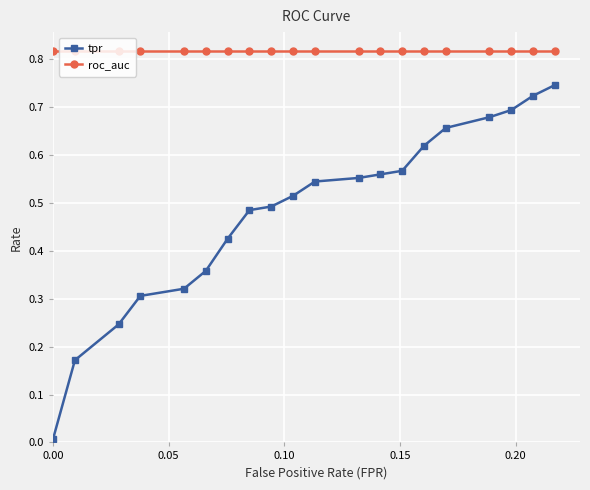

List the series in order of their overall mean, highest first.

roc_auc, tpr